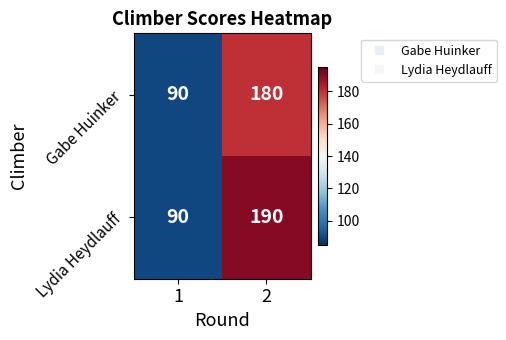

What value does the Gabe Huinker series have at 2, to the nearest 10?

180